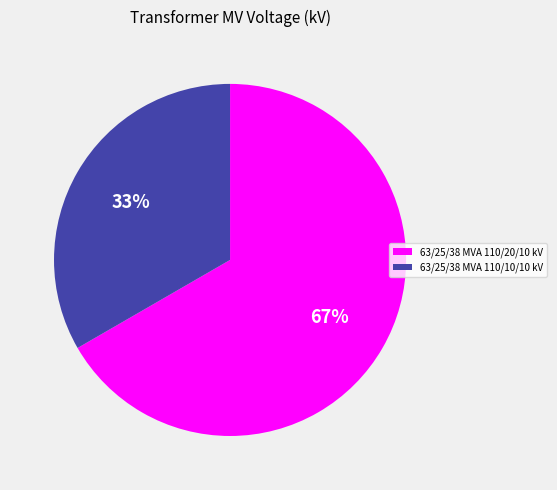

What is the largest slice in the pie chart?

63/25/38 MVA 110/20/10 kV